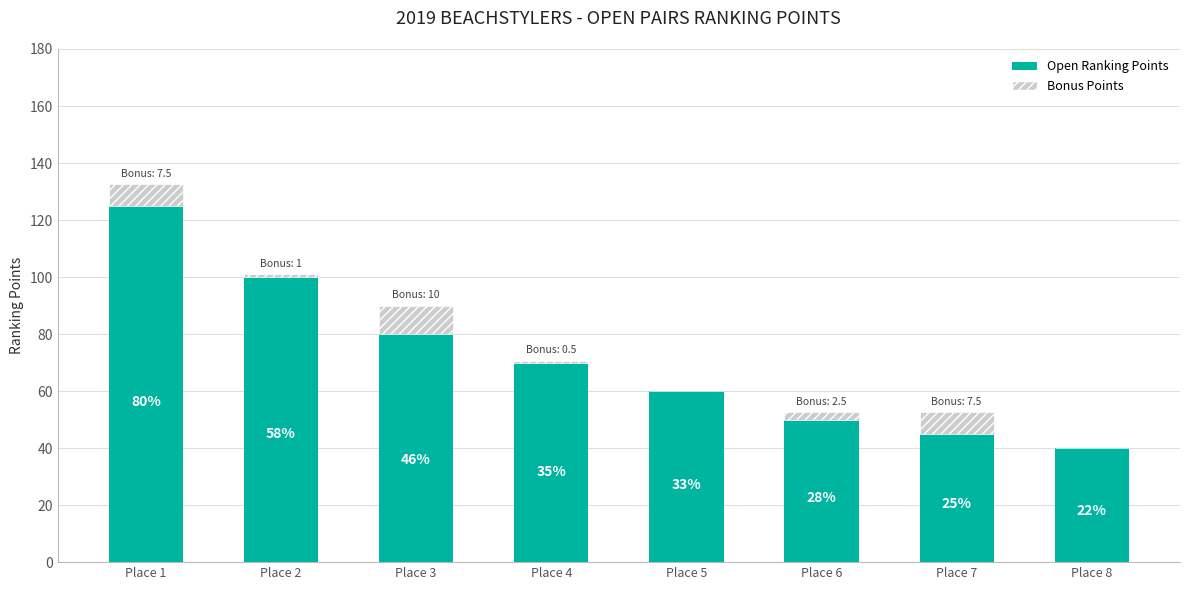

What are all the series names shown in the legend?

Open Ranking Points, Bonus Points